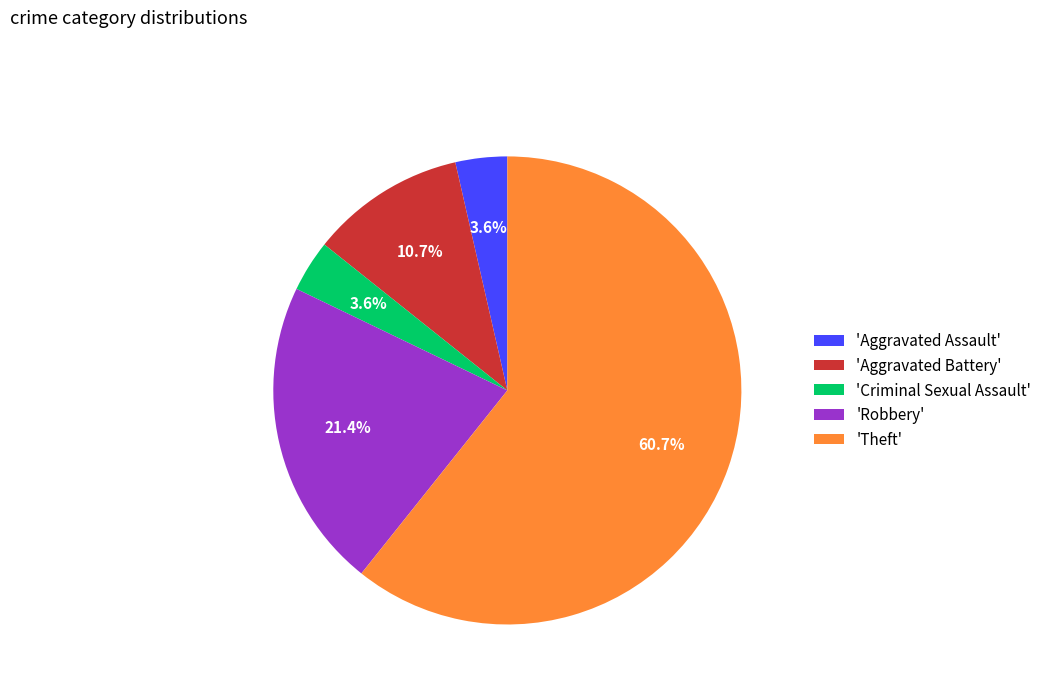

Which category has the biggest portion of the pie?

'Theft'